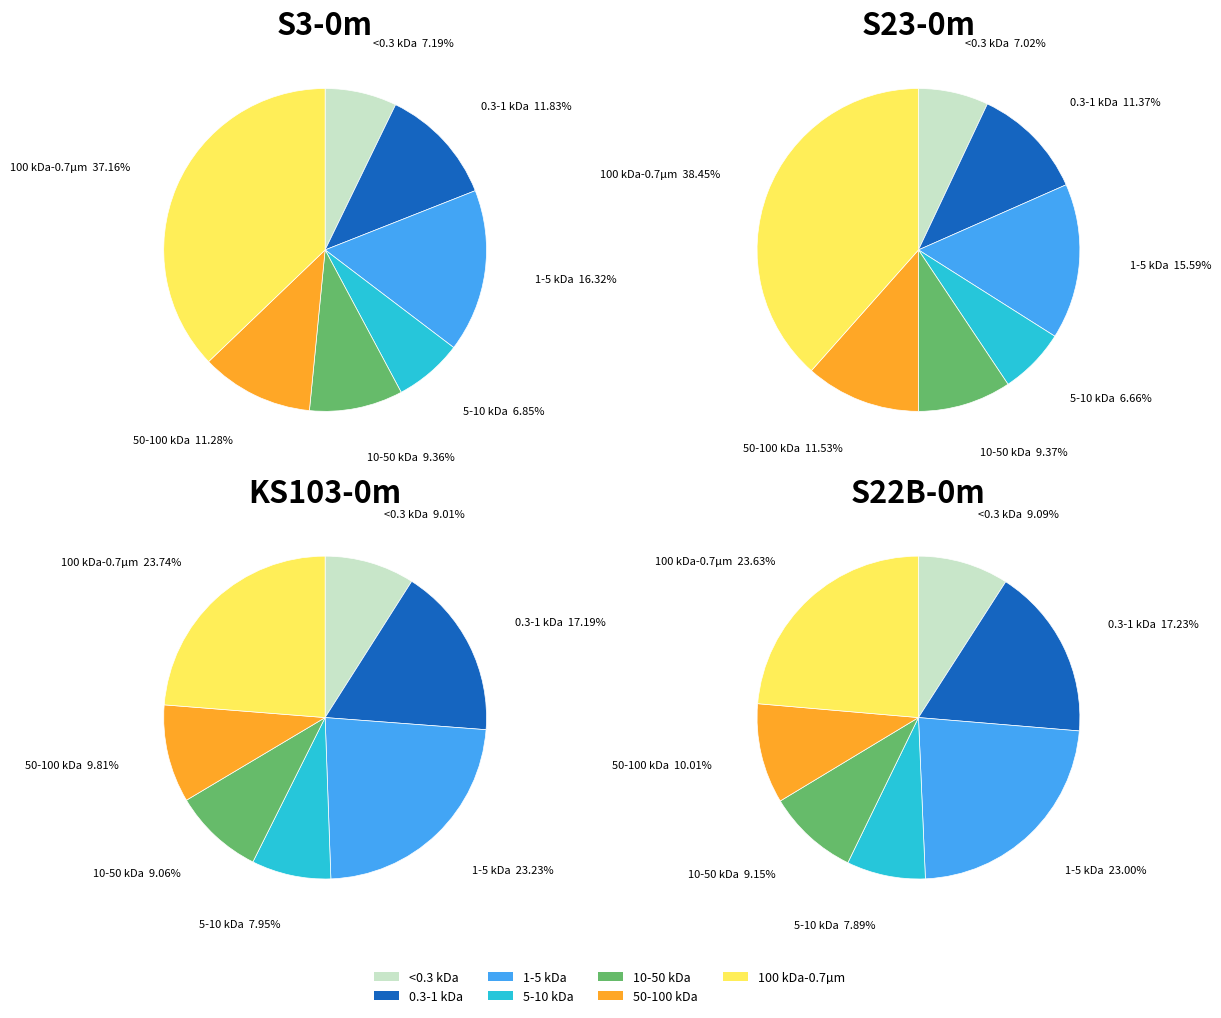

True or false: 7 accounts for 20% of the total.

False